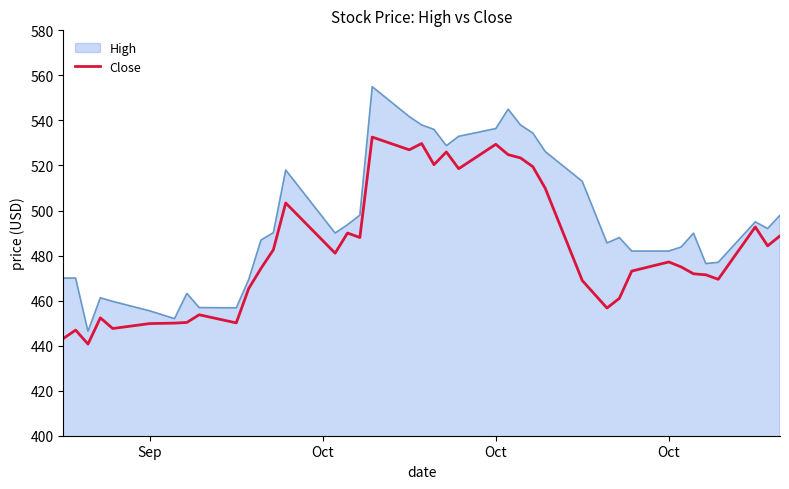

Which series has the widest spread of values?

High